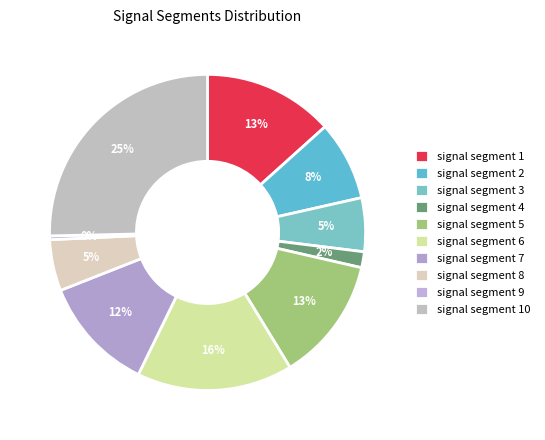

How many slices are in this pie chart?

10